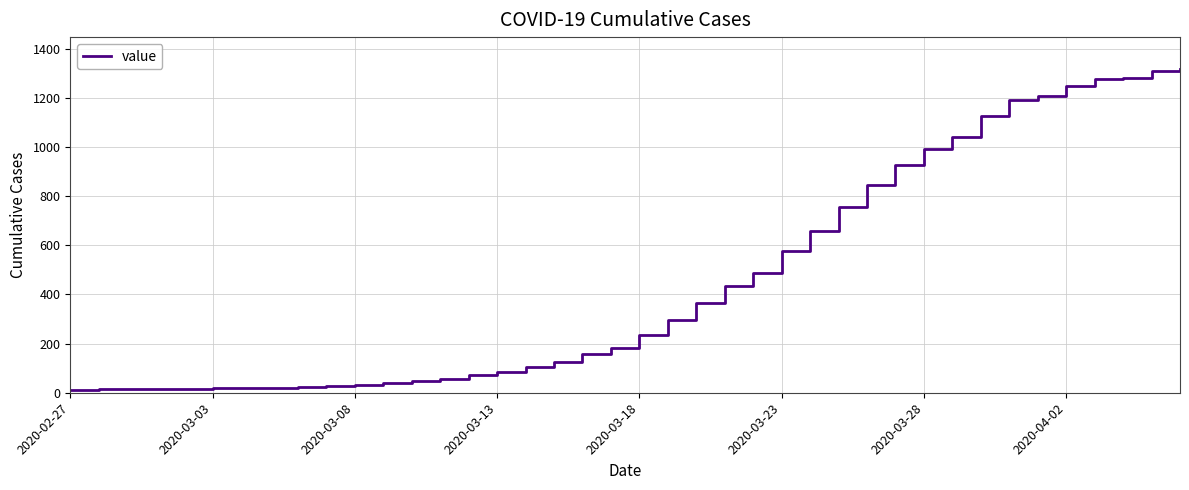

What is the difference between the maximum and minimum values?

1303